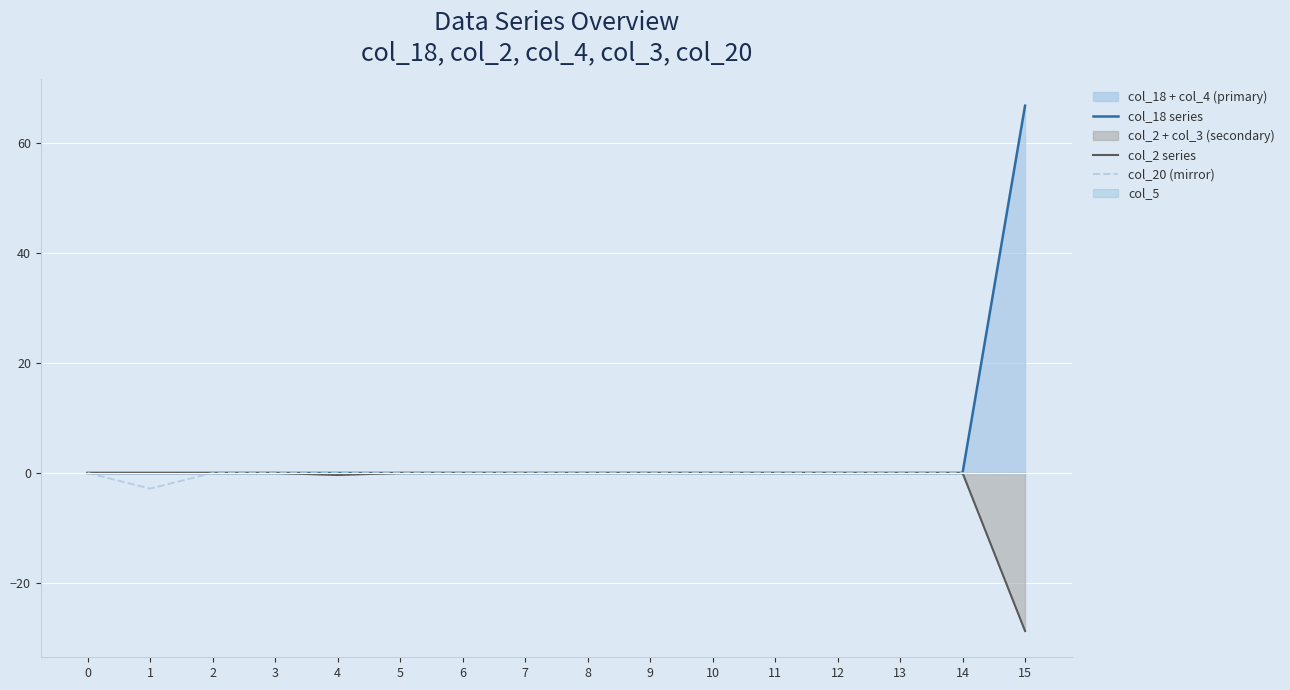

Which series has the widest spread of values?

col_18 series